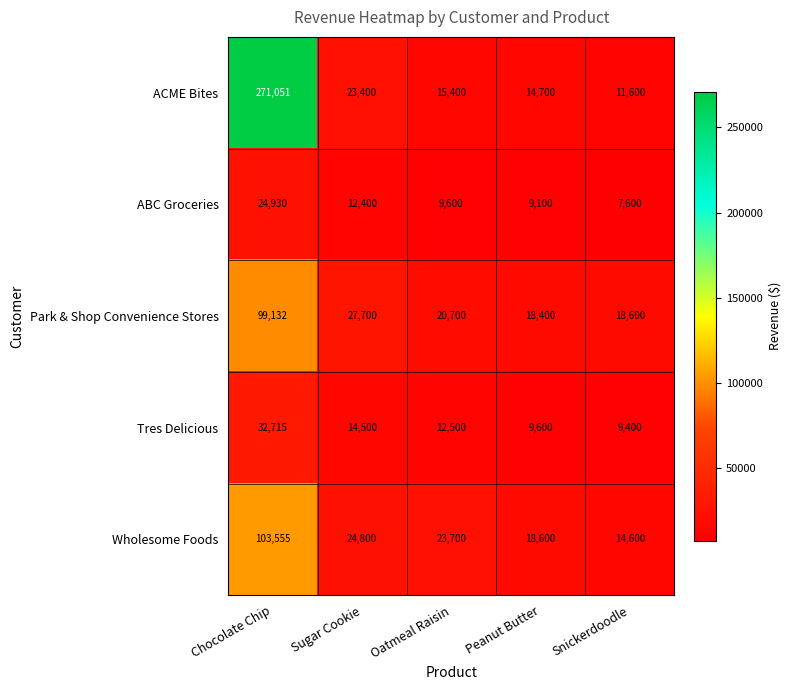

Count the number of categories in the chart.

5